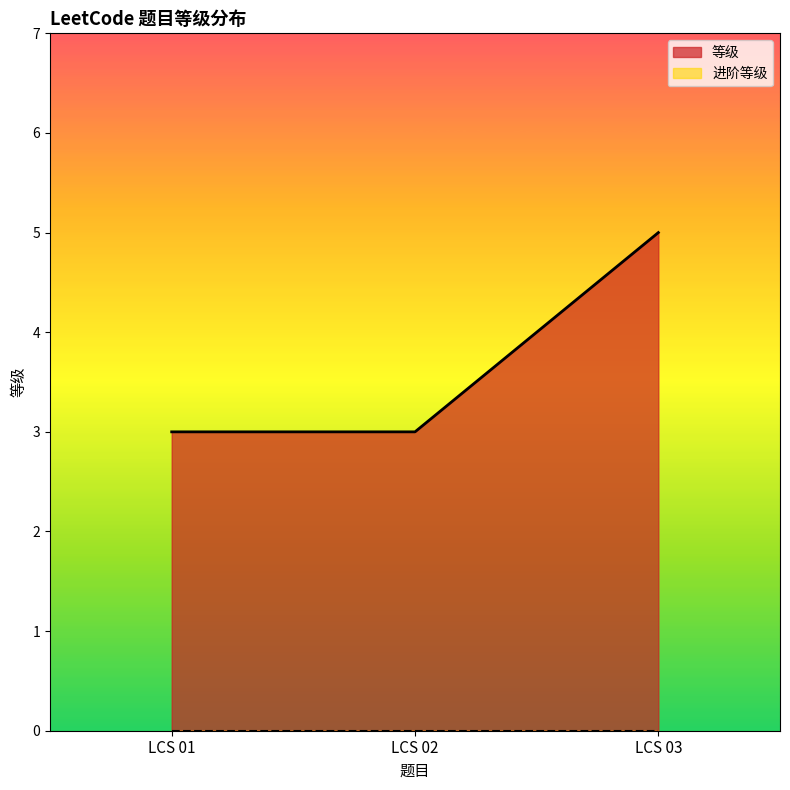

How many lines are shown in the chart?

2